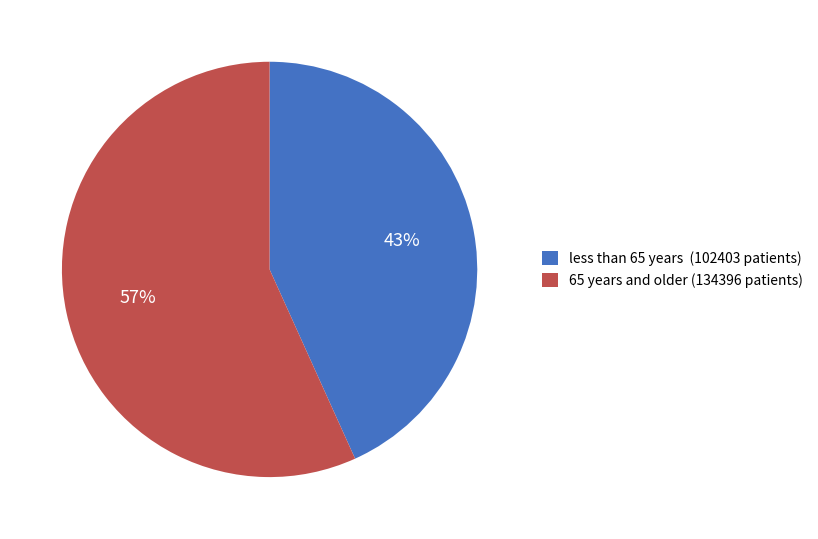

To the nearest percent, what is the average slice percentage?

50%